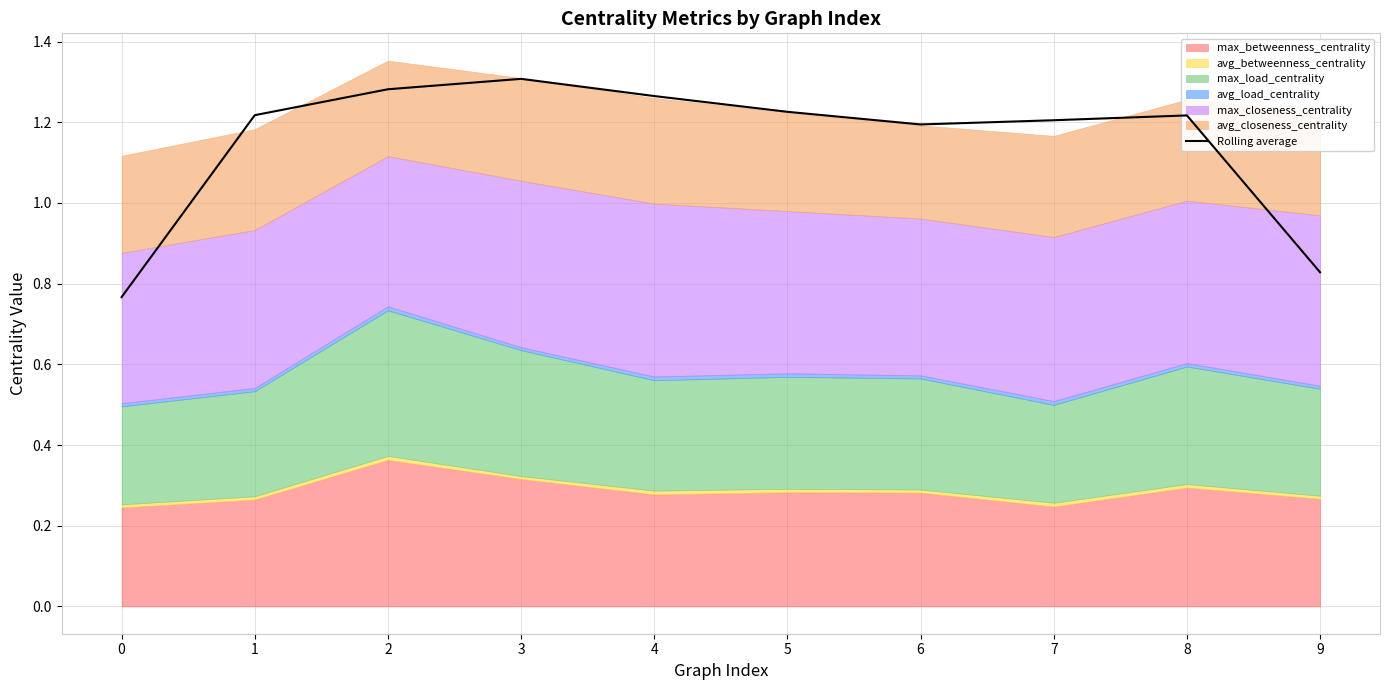

List the labels in order of value, smallest first.

0, 9, 6, 7, 8, 1, 5, 4, 2, 3